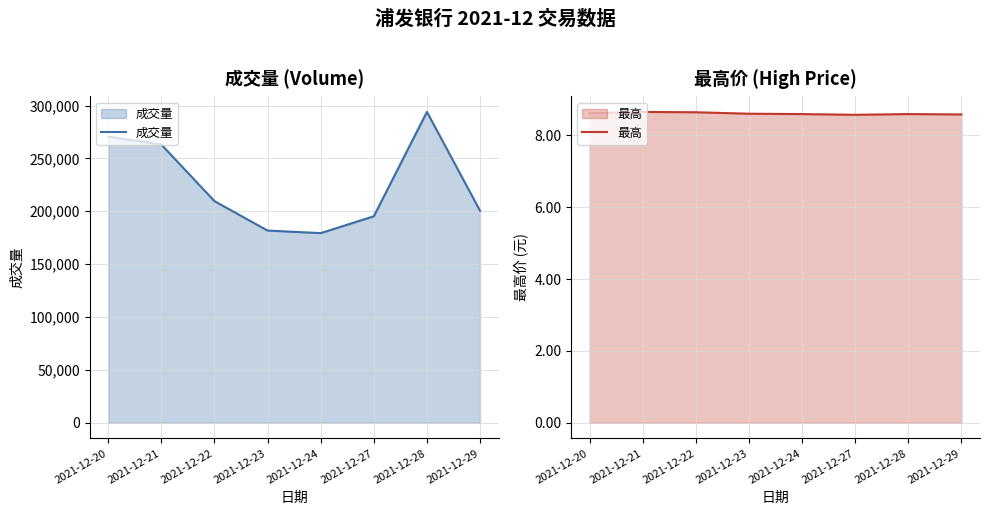

Reading left to right, extract all data points from this chart.

成交量: 270587.2	263109.6	209575.1	181775.7	179353.5	195277.4	293953.1	200501.3
最高: 8.6	8.7	8.6	8.6	8.6	8.6	8.6	8.6